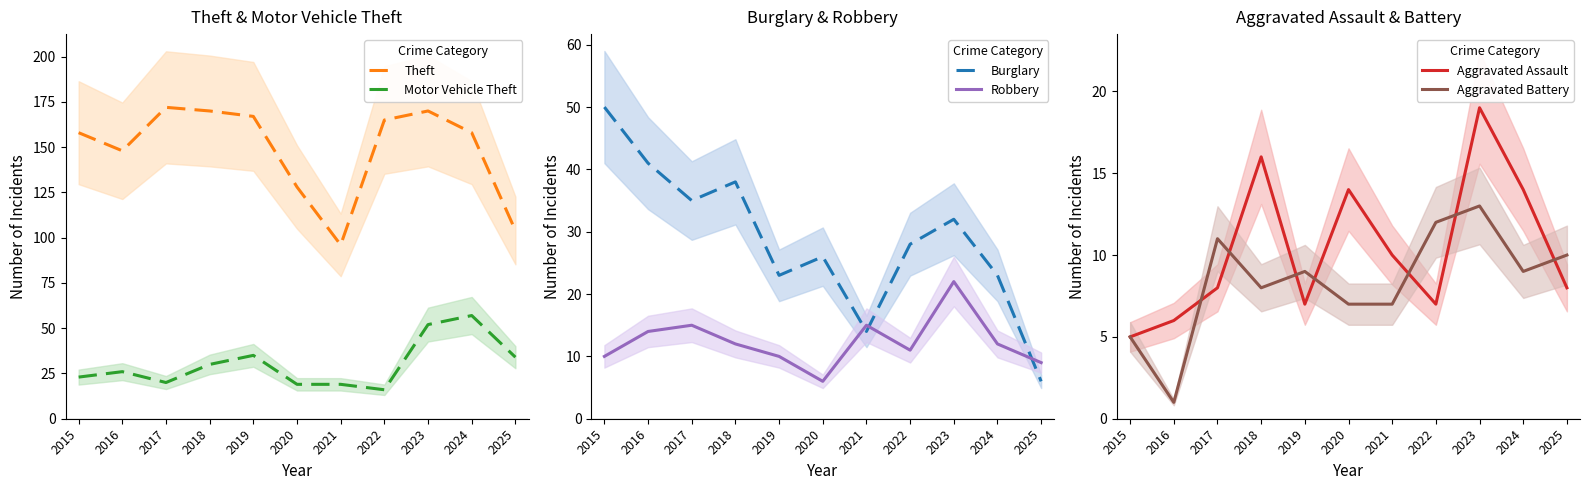

Which series has the largest range (max minus min)?

Theft